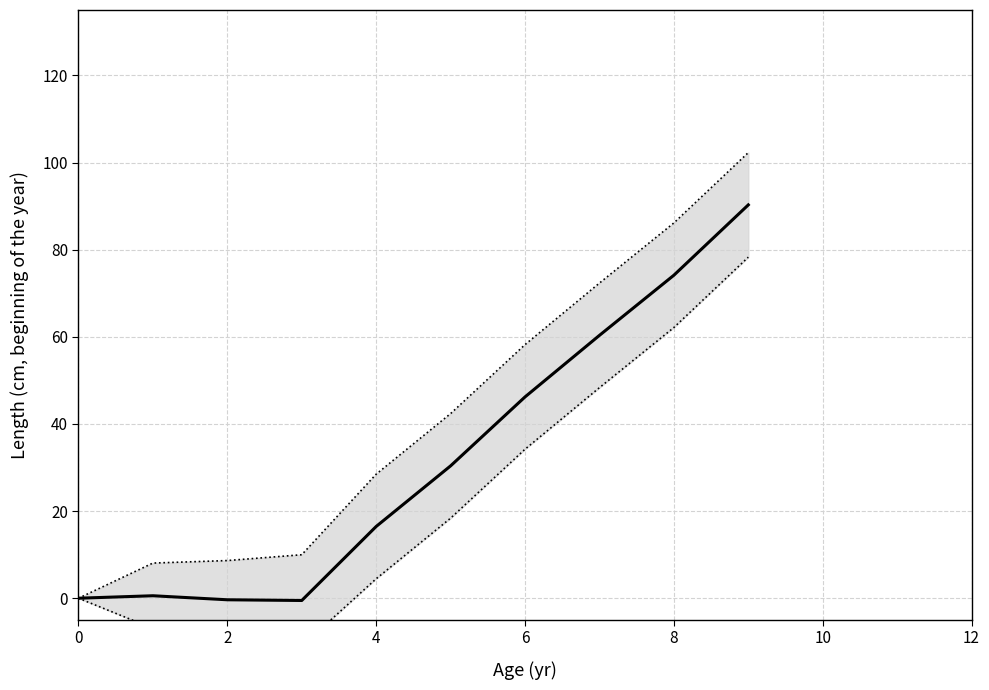

What is the value of the upper bound point at the 8th from the left?

72.3